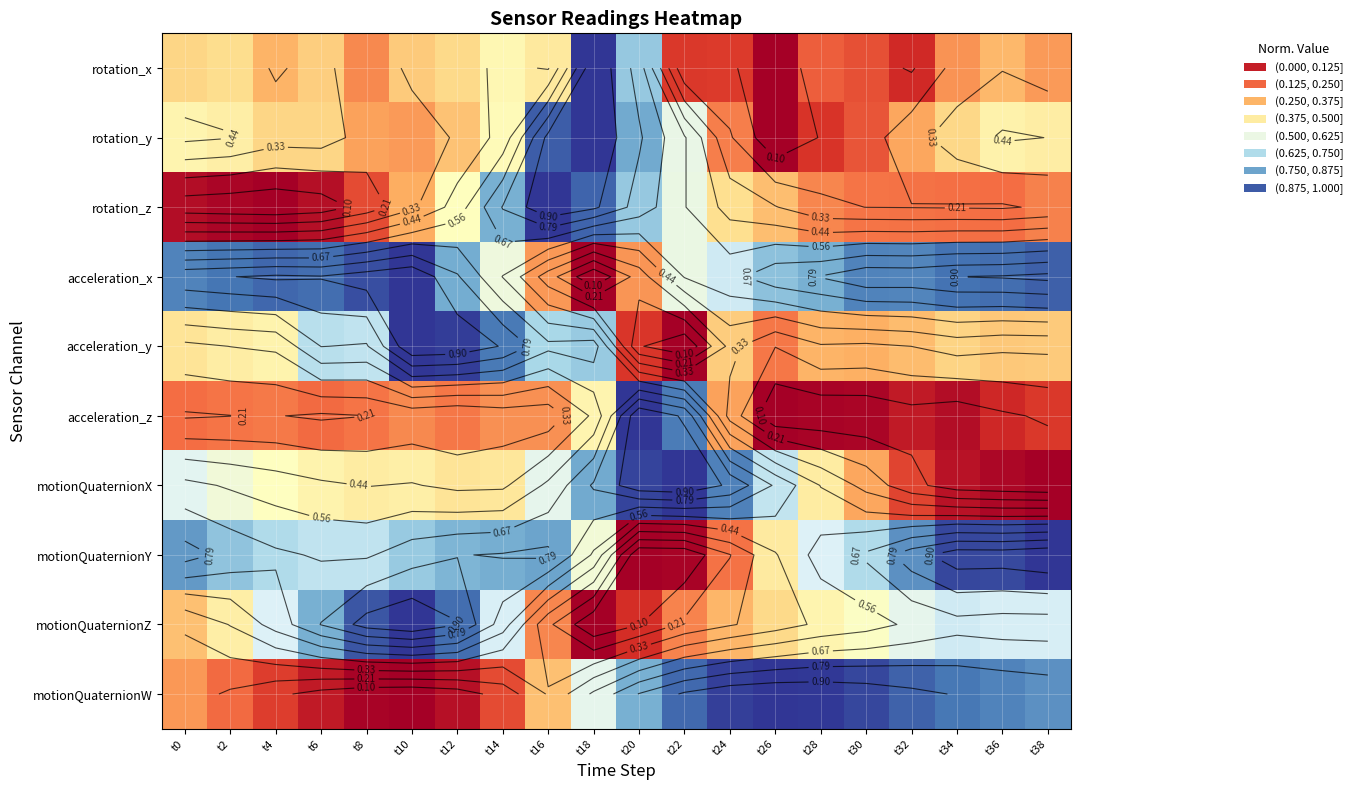

Is the value of acceleration_z at t32 greater than the value of motionQuaternionZ at t34?

No